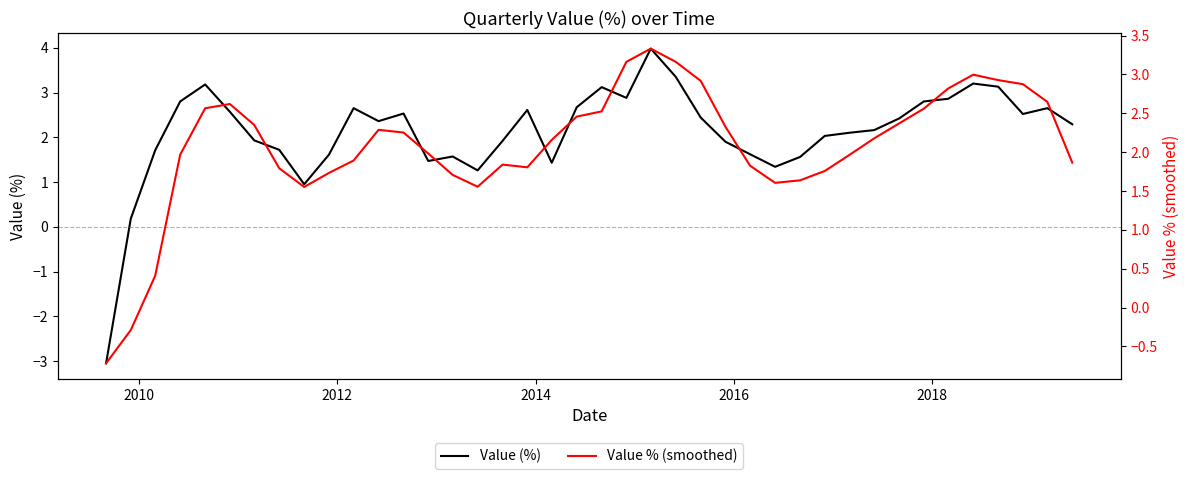

What is the lowest value of the Value (%) series?

-3.0